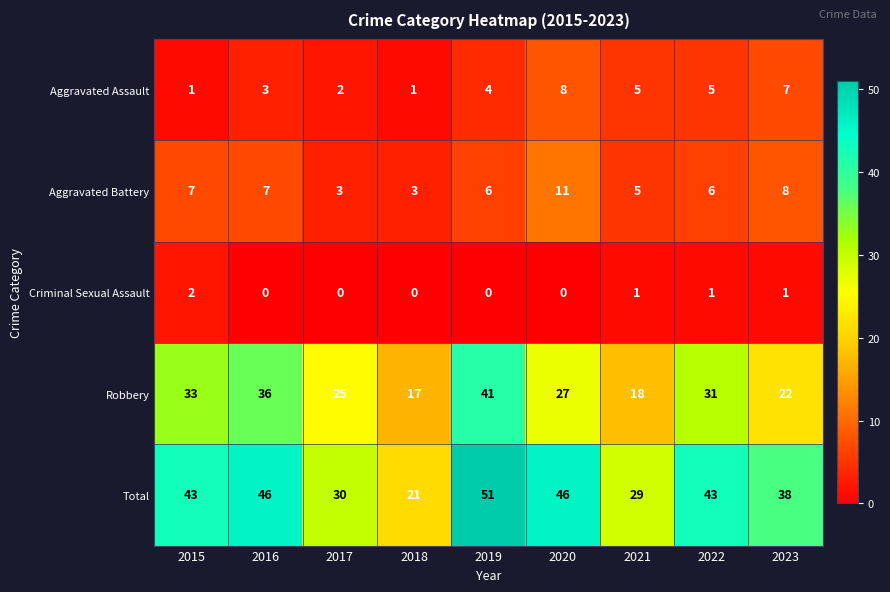

Count the number of categories in the chart.

9